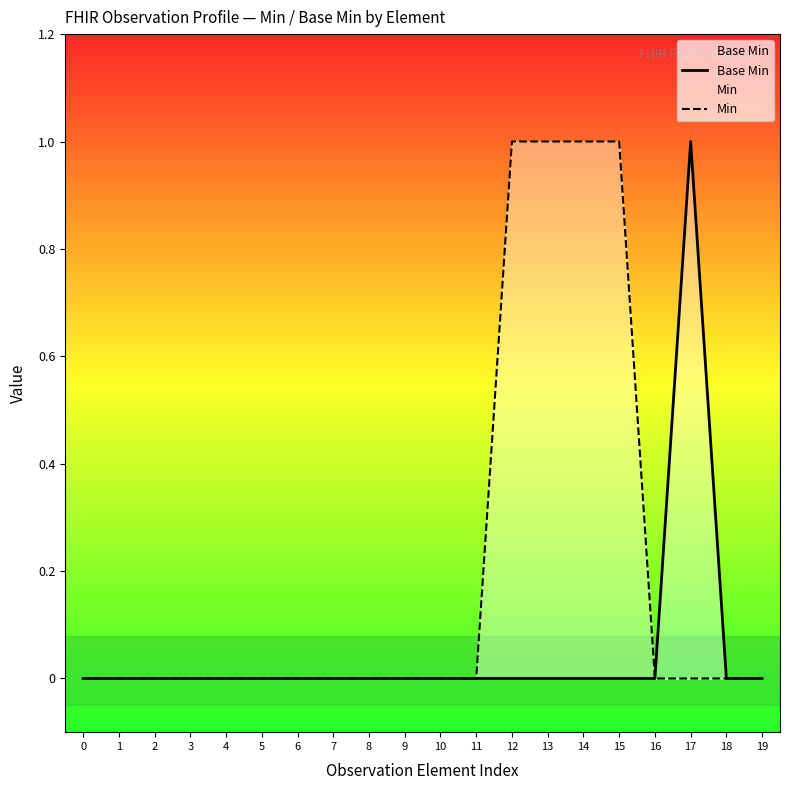

What is the highest value of the Base Min series?

1